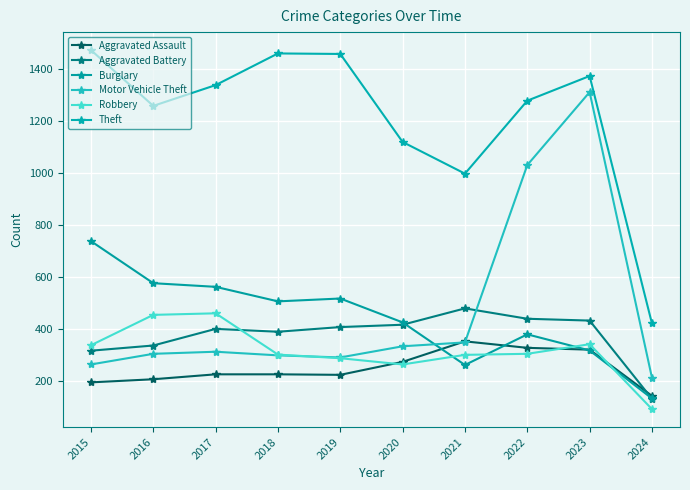

Which category has the lowest value across all series?

2024